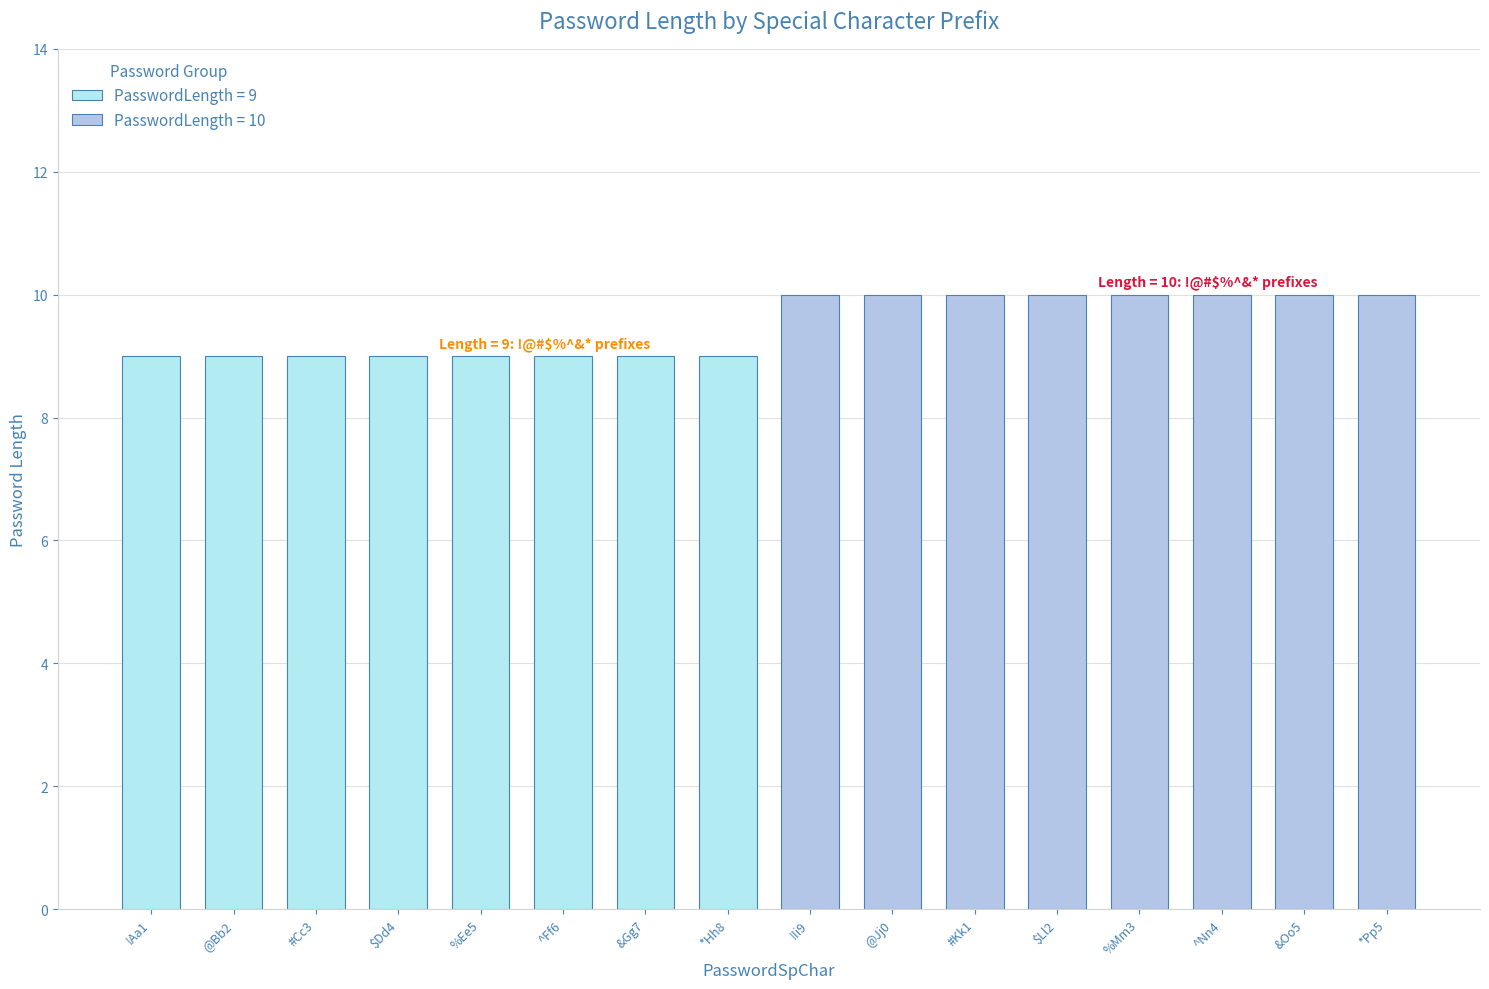

The value at #Kk1 is 10. True or false?

True